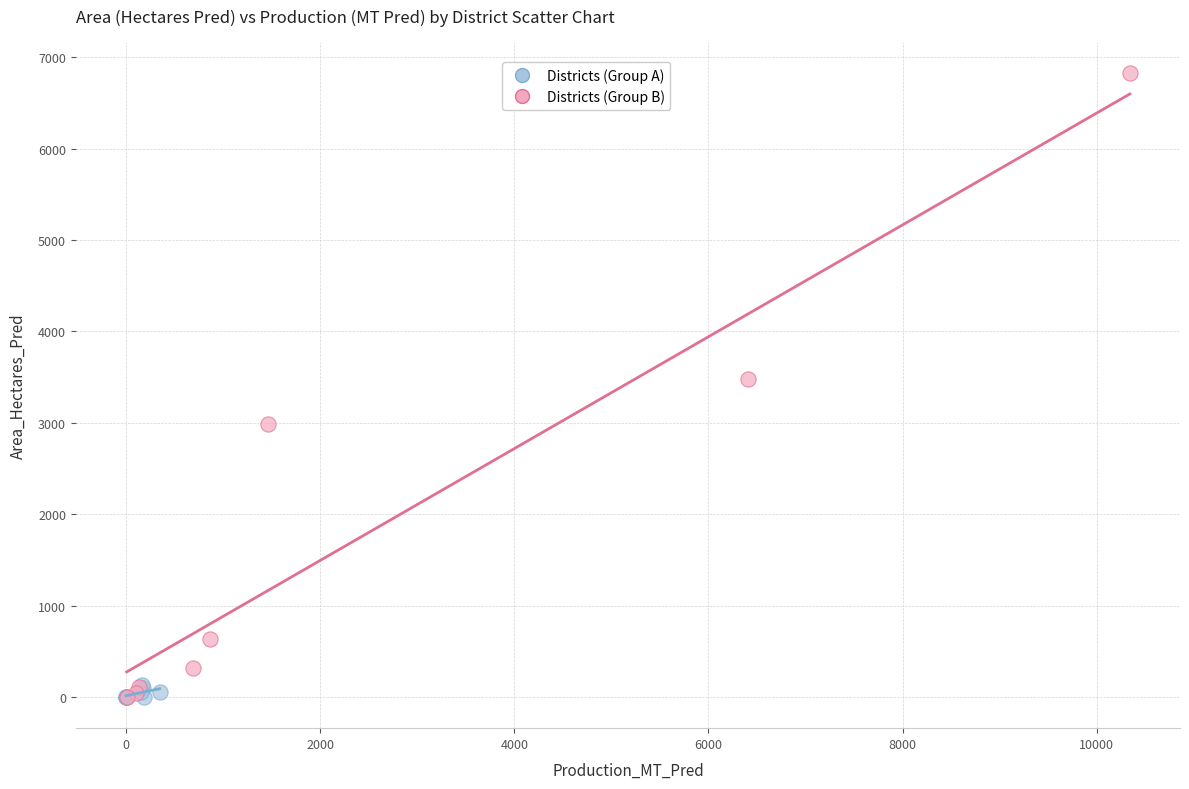

Which series has the largest Y range (max minus min)?

Districts (Group B)